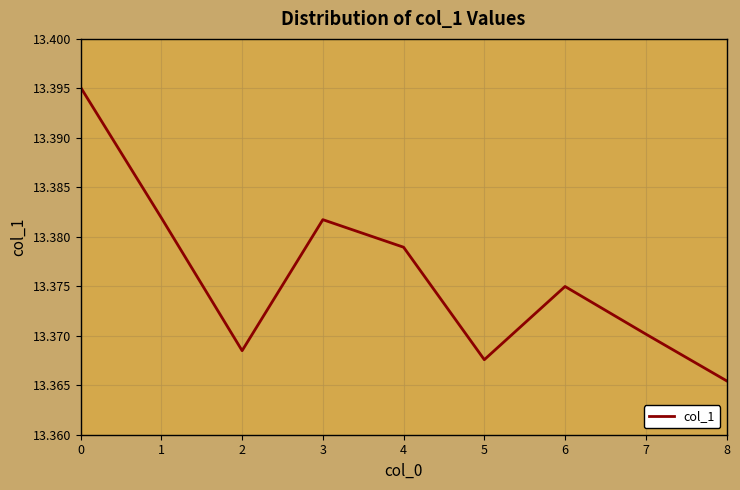

How many distinct data groups are displayed?

1